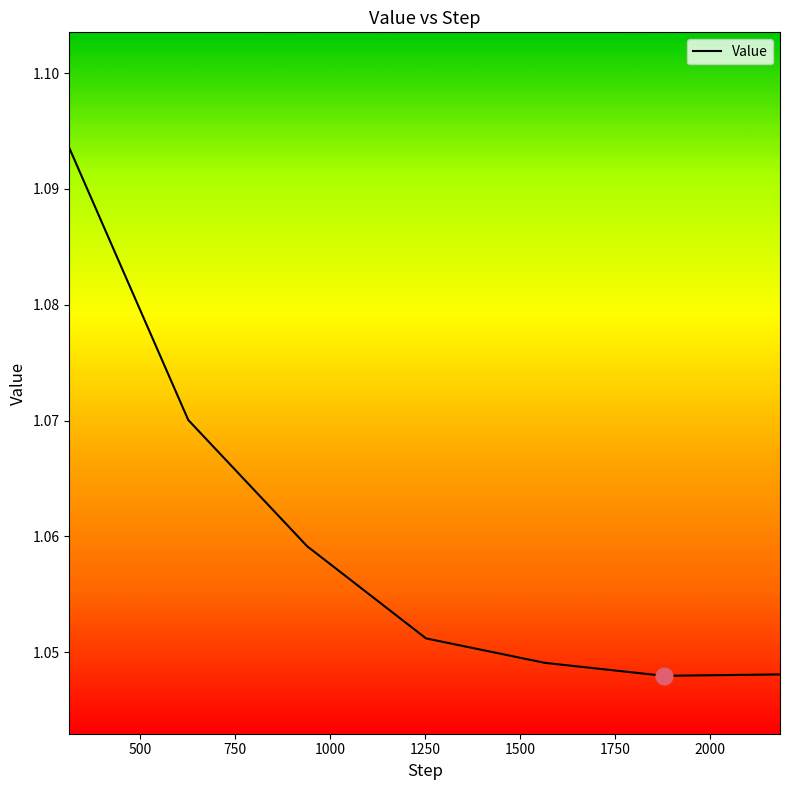

True or false: there are more than 2 points higher than both neighbors.

False